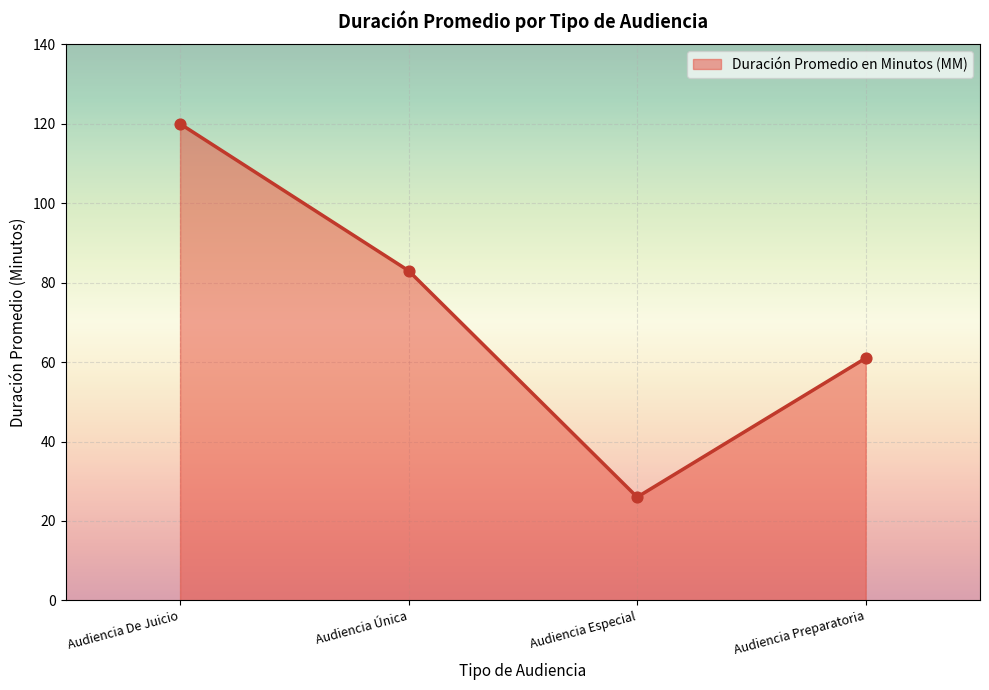

What is the change in value from Audiencia De Juicio to Audiencia Especial?

-94